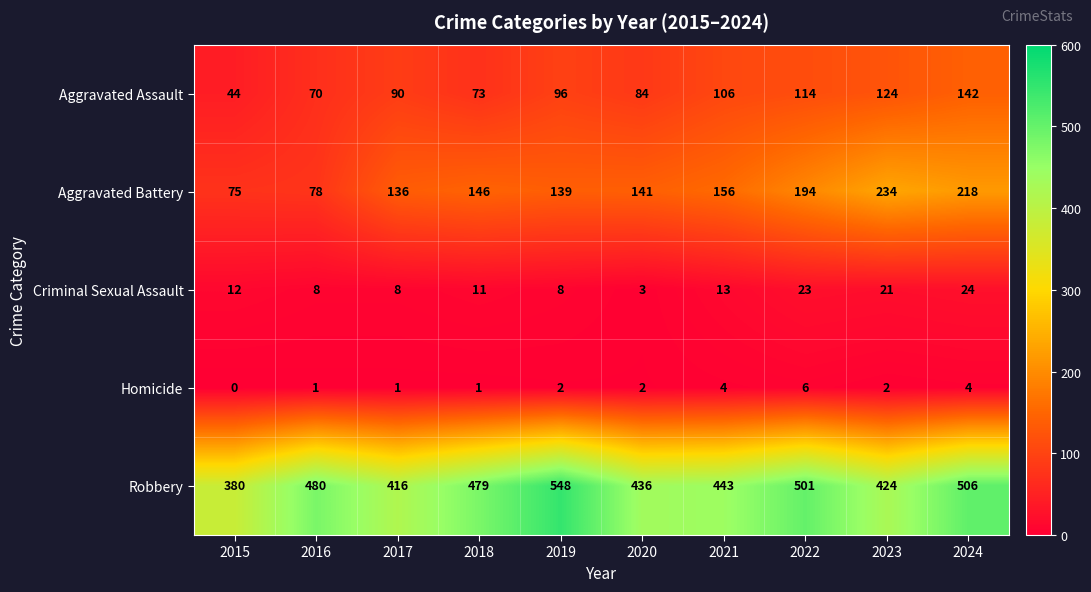

Which category has the highest value in the Aggravated Battery series?

2023